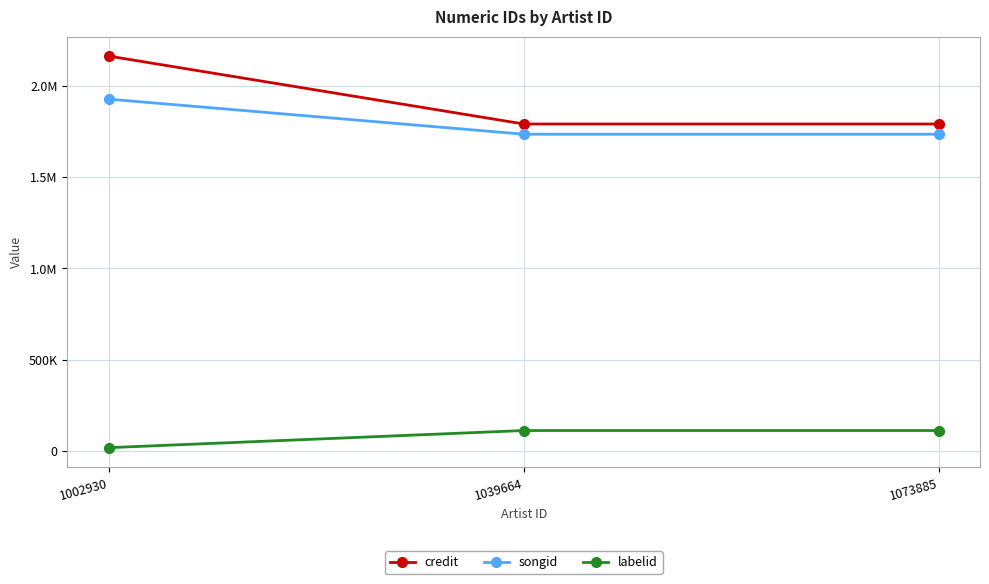

Does the chart have visible grid lines?

Yes